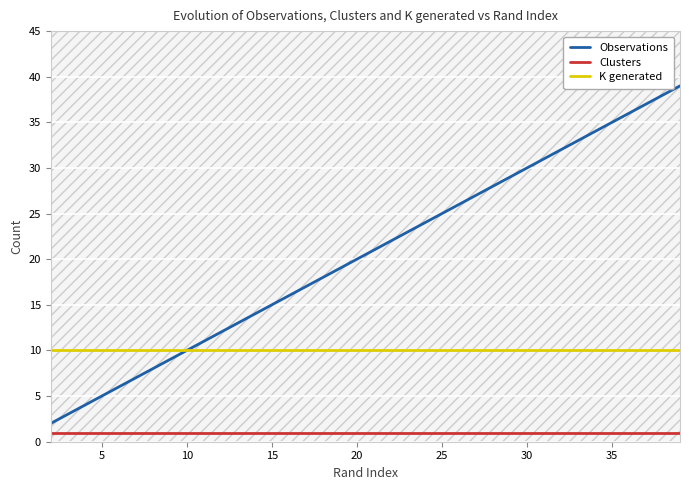

True or false: K generated has a value of 4 at 20.

False